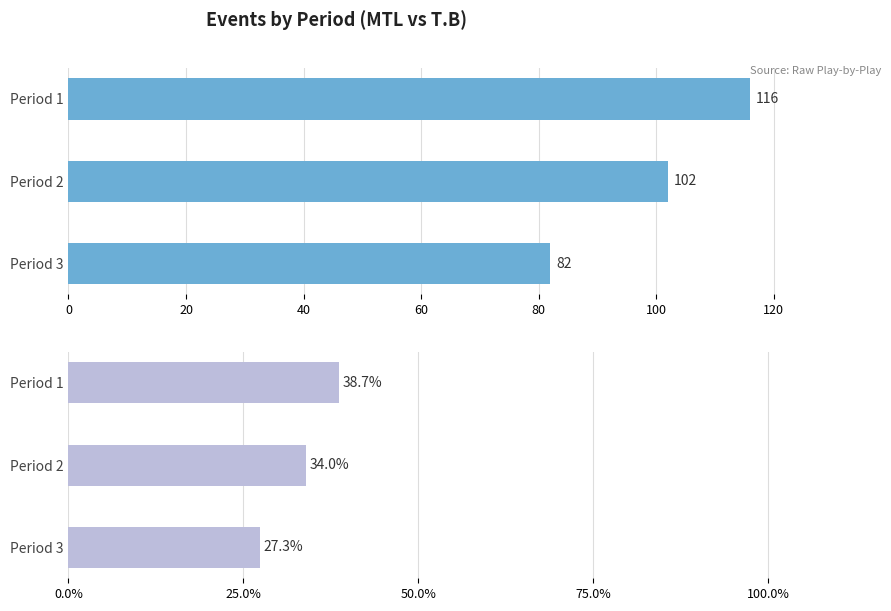

How many bars are there in each group?

2